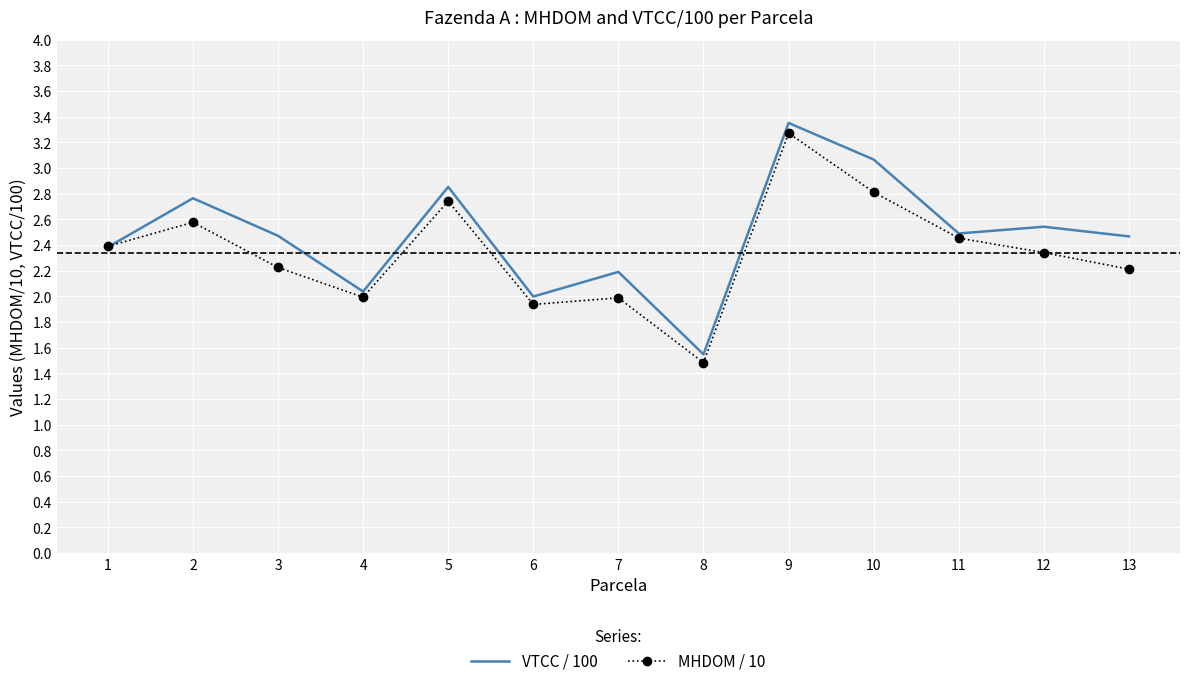

Which series has the widest spread of values?

VTCC / 100